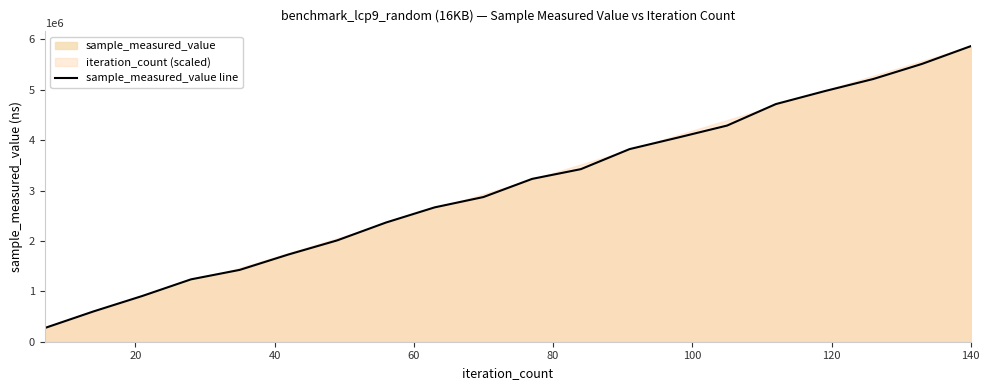

Reading right to left, transcribe all the data shown in this chart.

5867210	5515011	5215267	4973875	4717136	4290887	4054482	3823938	3425891	3232520	2872087	2667092	2365838	2011886	1731843	1426239	1238163	907889	601768	272199